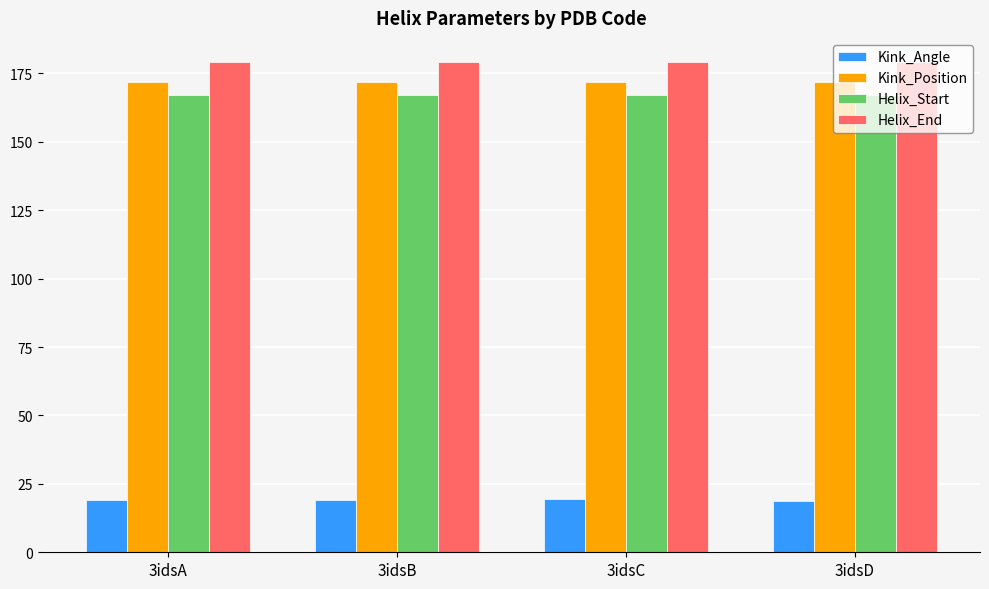

At how many categories does at least one series exceed 129?

4